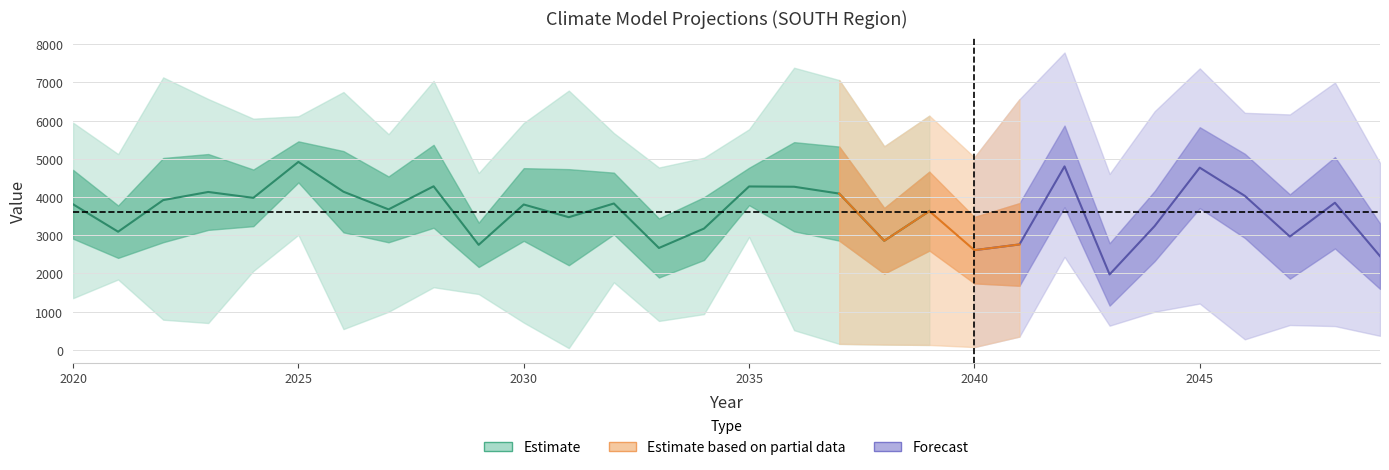

At which category is the sum across all series the highest?

2025